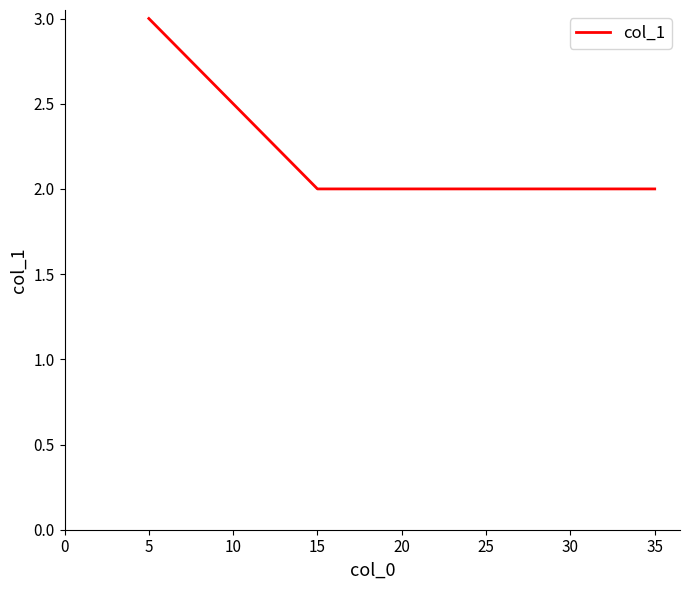

What is the difference between the maximum and second lowest values?

1